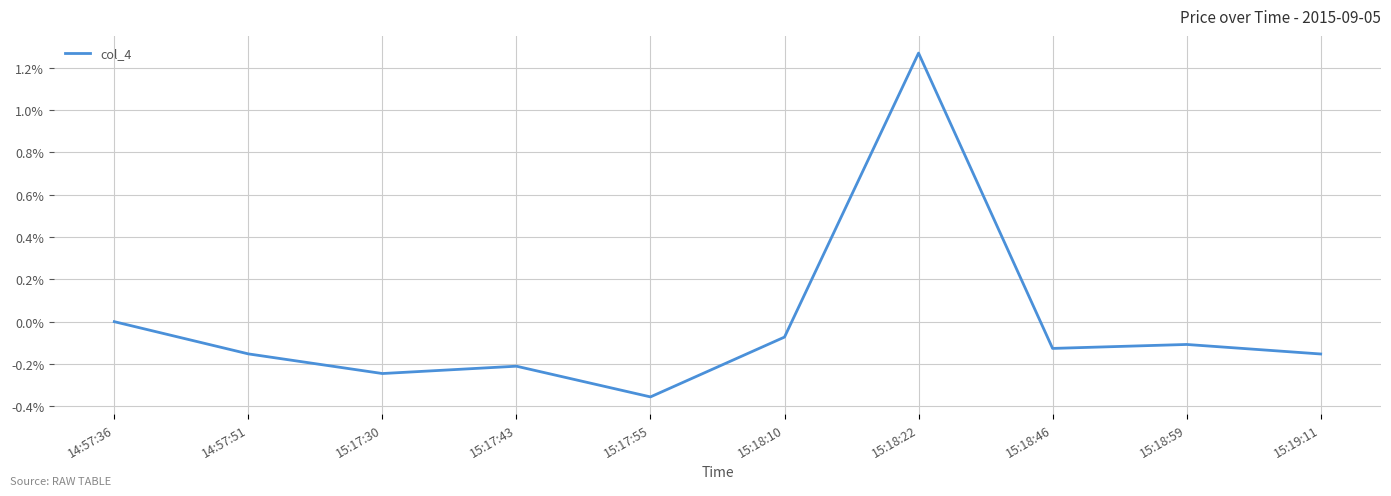

How many interior local valleys (lower than both neighbors) does the data have?

3